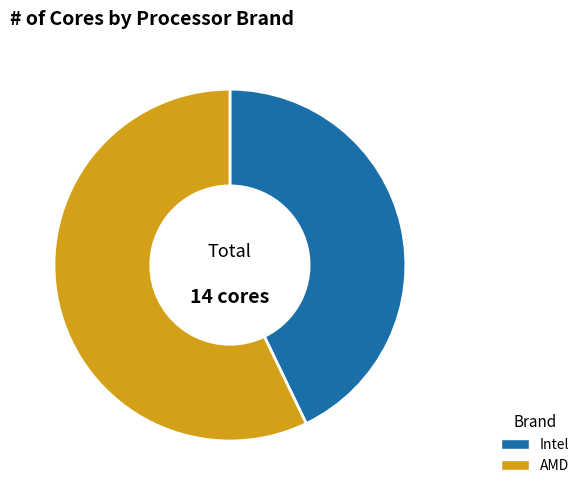

True or false: Intel accounts for 43% of the total.

True